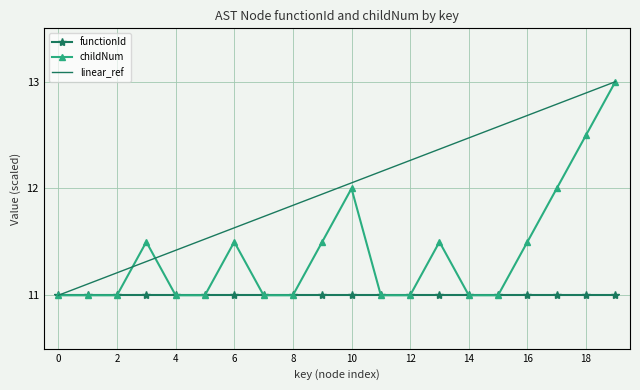

List the series in order of their overall mean, highest first.

linear_ref, childNum, functionId